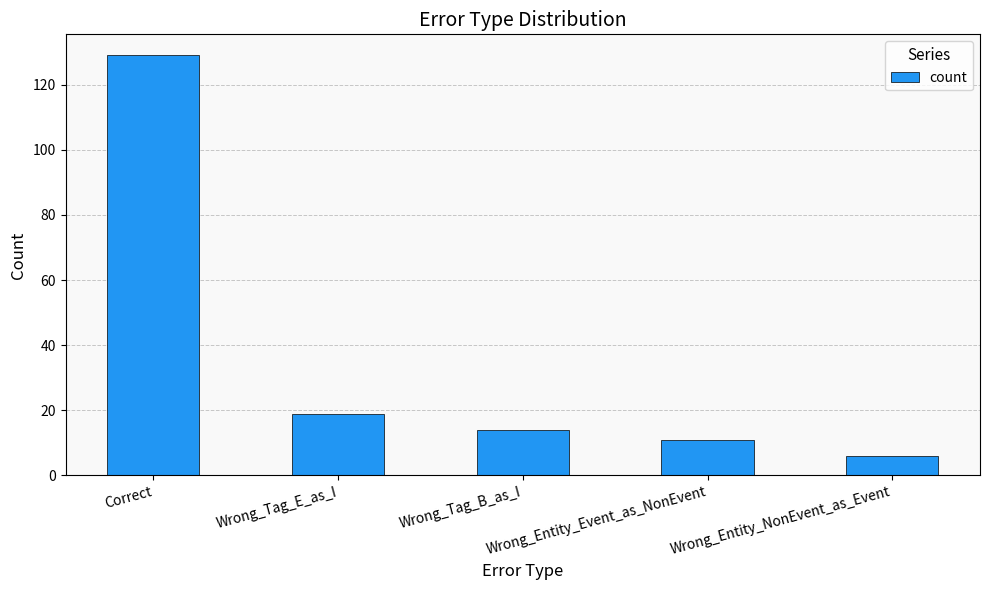

What is the label of the 2nd bar from the right?

Wrong_Entity_Event_as_NonEvent